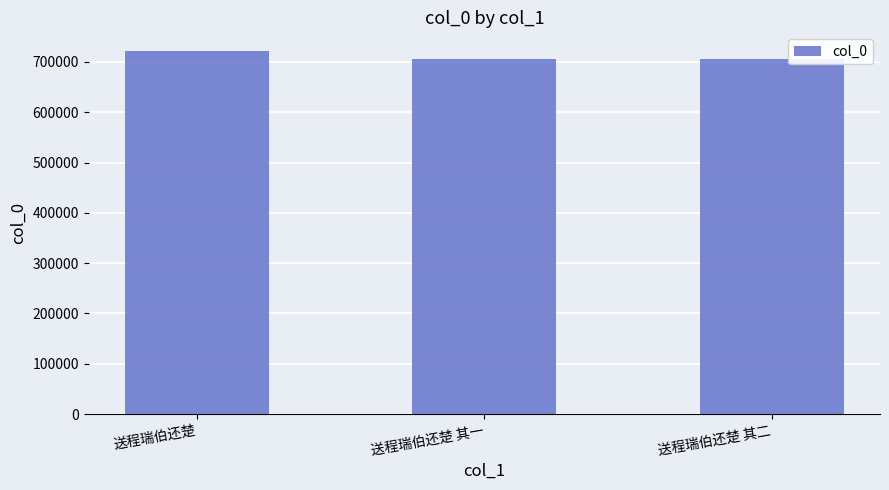

Are the bars horizontal?

No